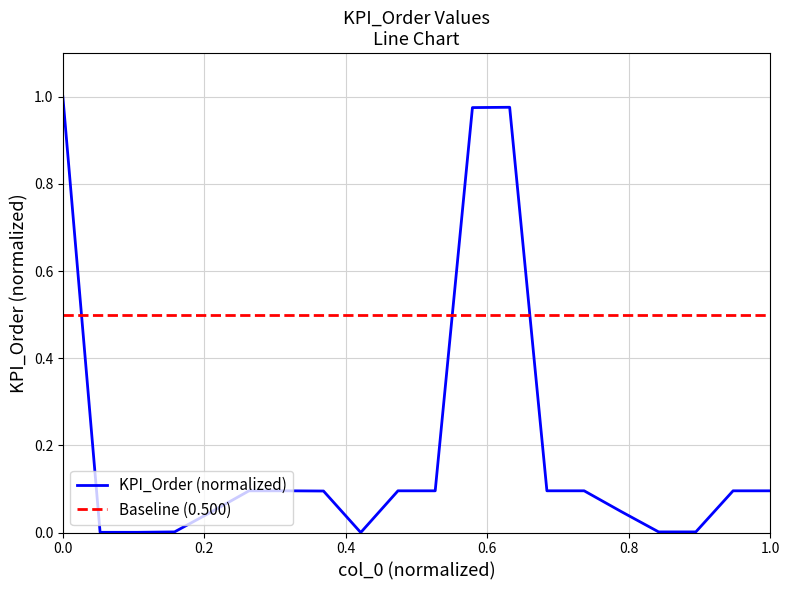

The KPI_Order (normalized) series shows 0.5 at 0.0. True or false?

False